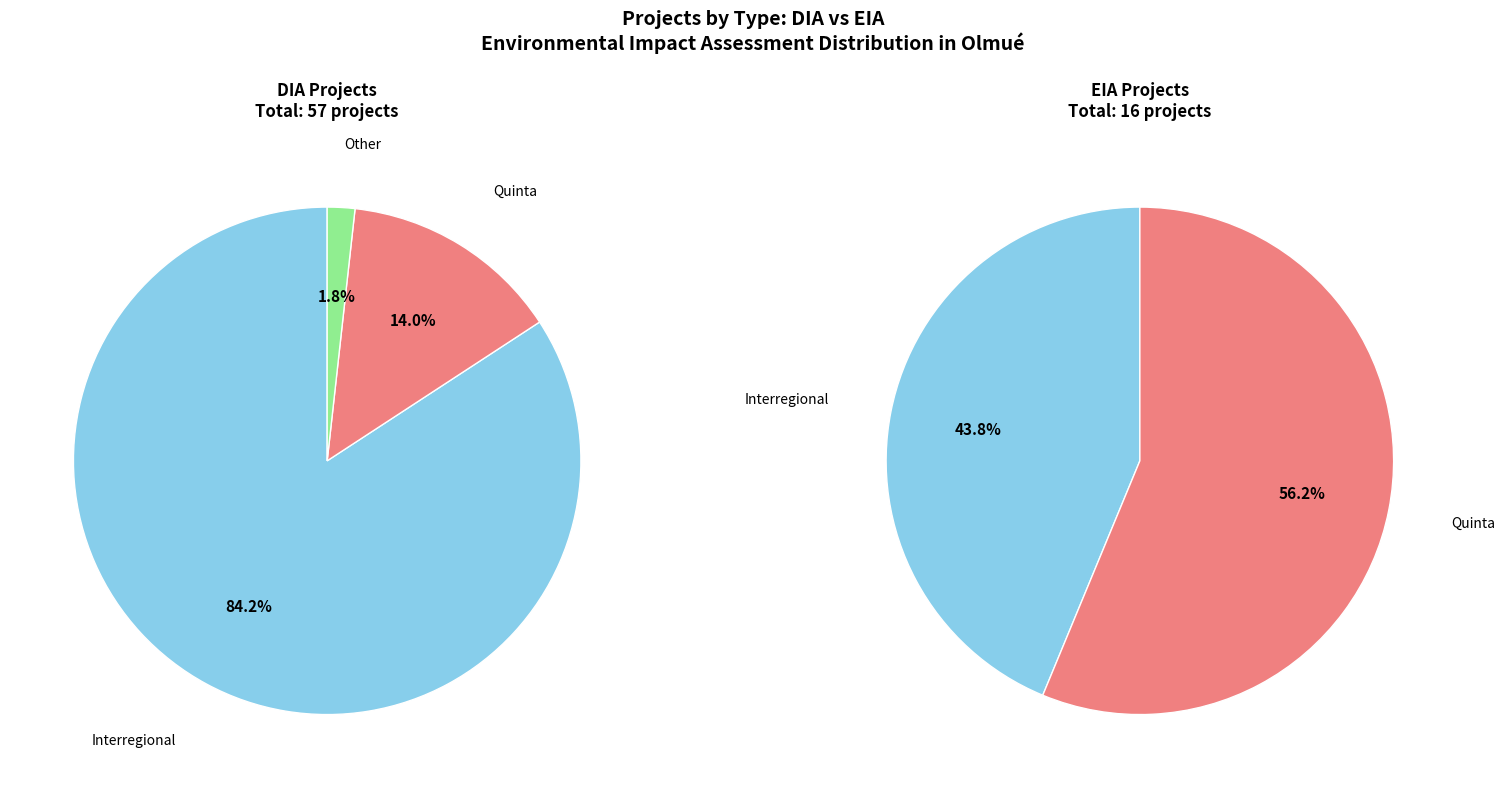

Is the sum of EIA and DIA greater than half?

Yes